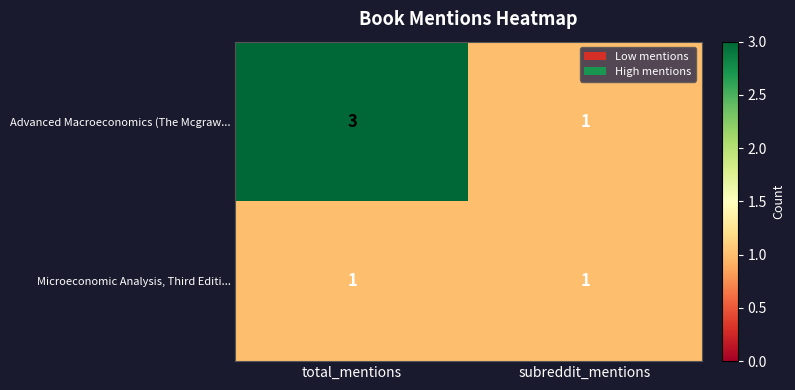

Between total_mentions and subreddit_mentions, which series saw the biggest shift?

Advanced Macroeconomics (The Mcgraw...